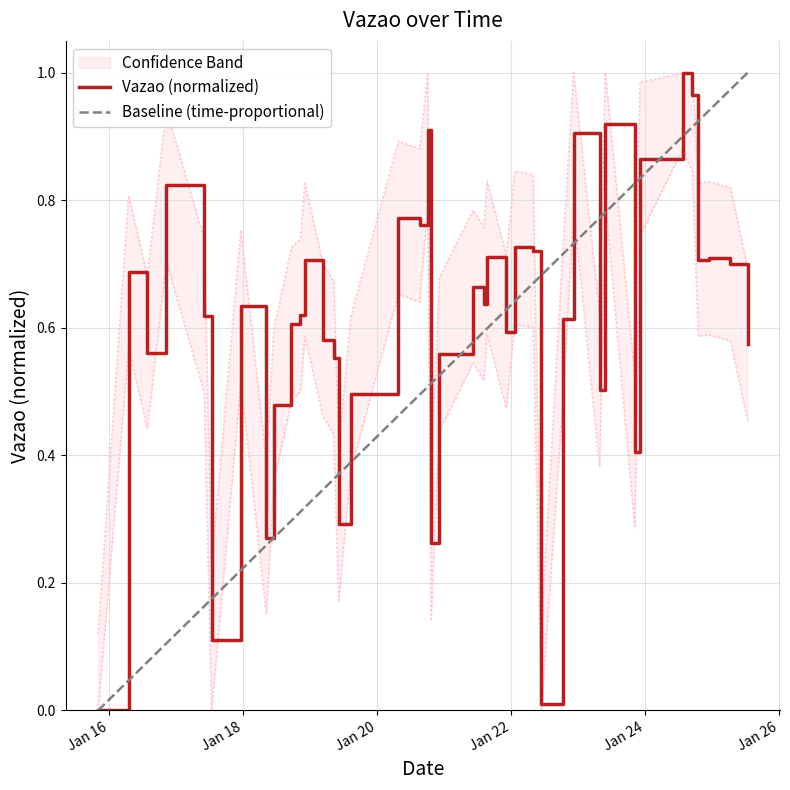

What is the average value of the Vazao (normalized) series?

0.6